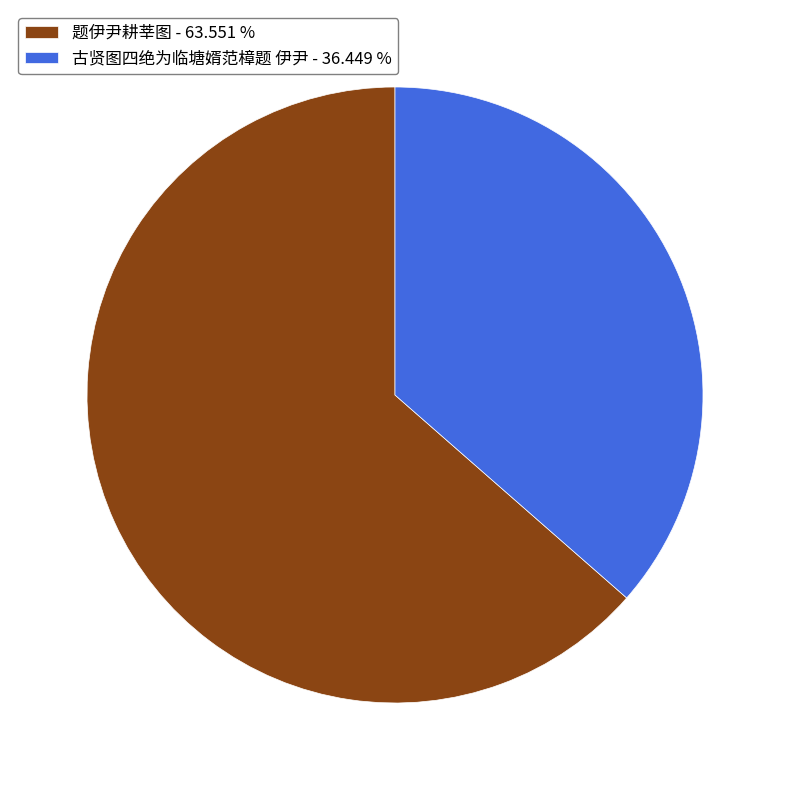

What is the smallest slice in the pie chart?

古贤图四绝为临塘婿范樟题 伊尹